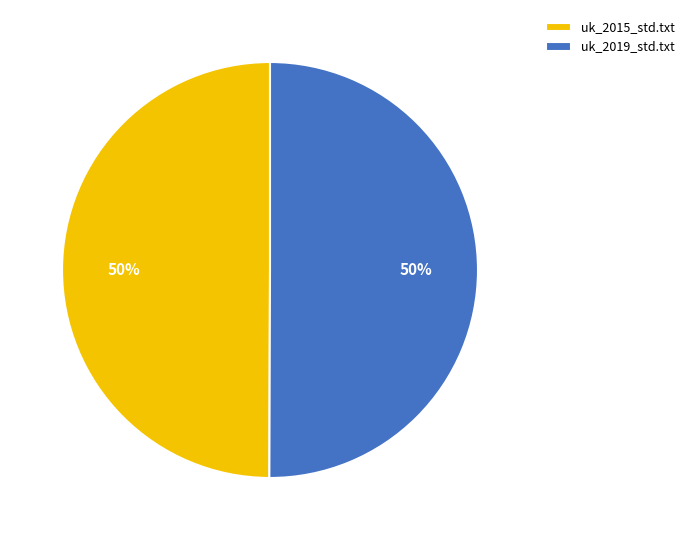

How many segments does this pie chart have?

2